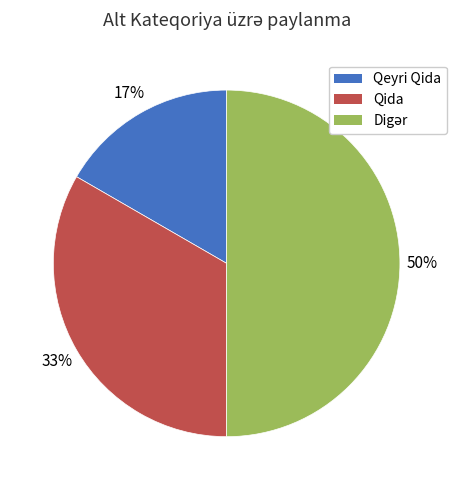

The Qeyri Qida slice represents 26% of the pie. True or false?

False